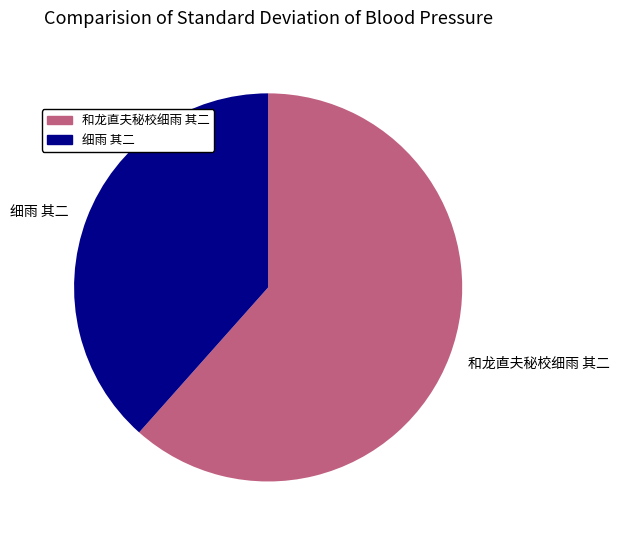

Do 和龙直夫秘校细雨 其二 and 细雨 其二 together represent more than half of the pie?

Yes